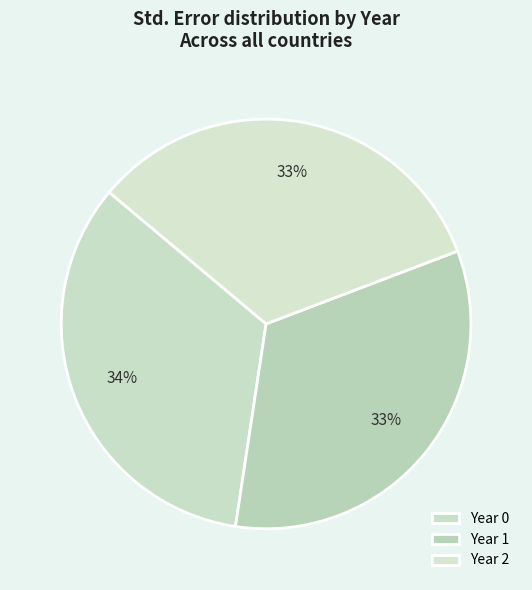

To the nearest percent, what is the difference between the largest and smallest slice percentages?

1%